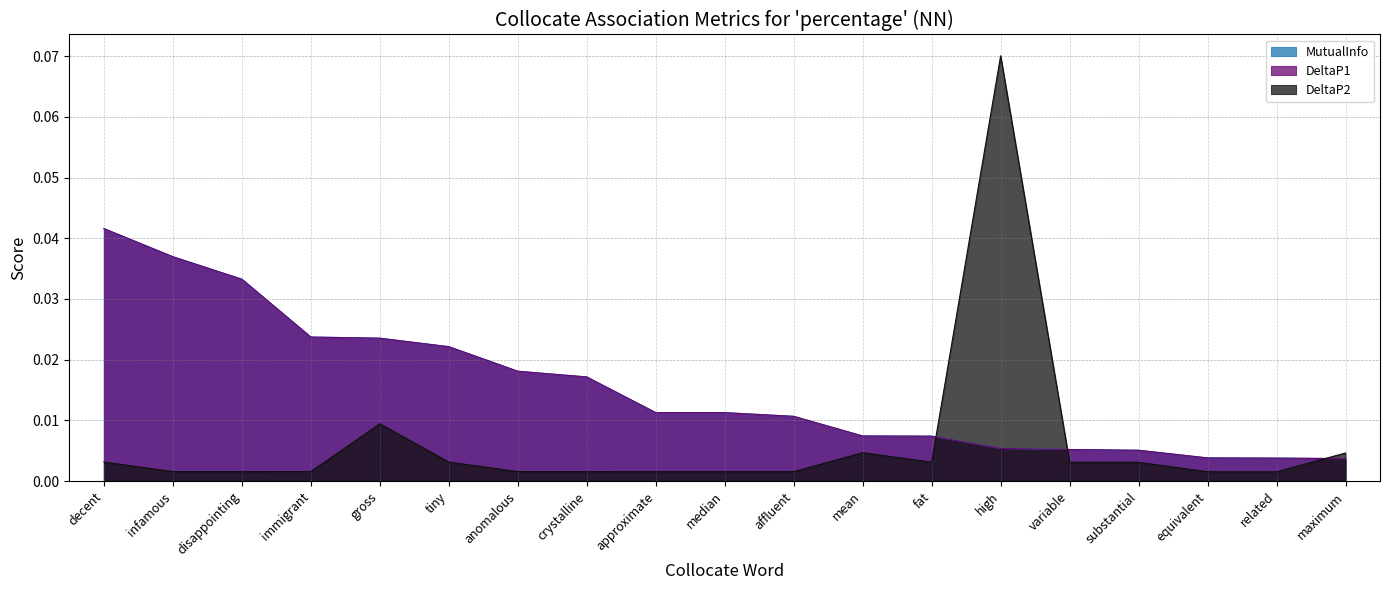

How many lines are shown in the chart?

3